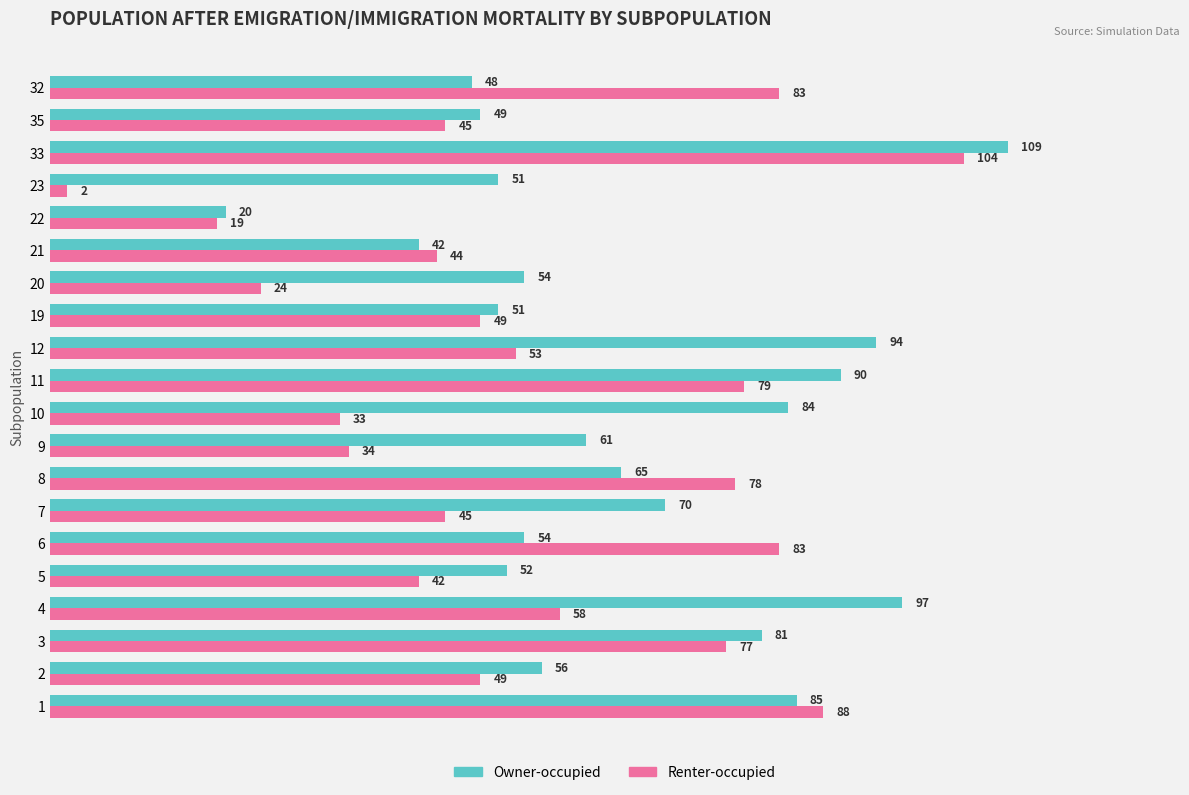

How many categories are shown in the chart?

20